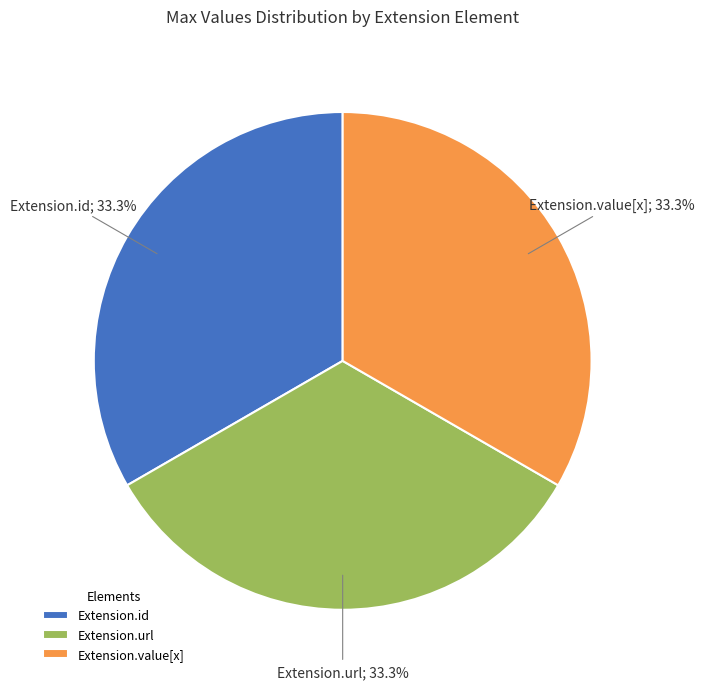

Does Extension.id represent more than half of the total?

No